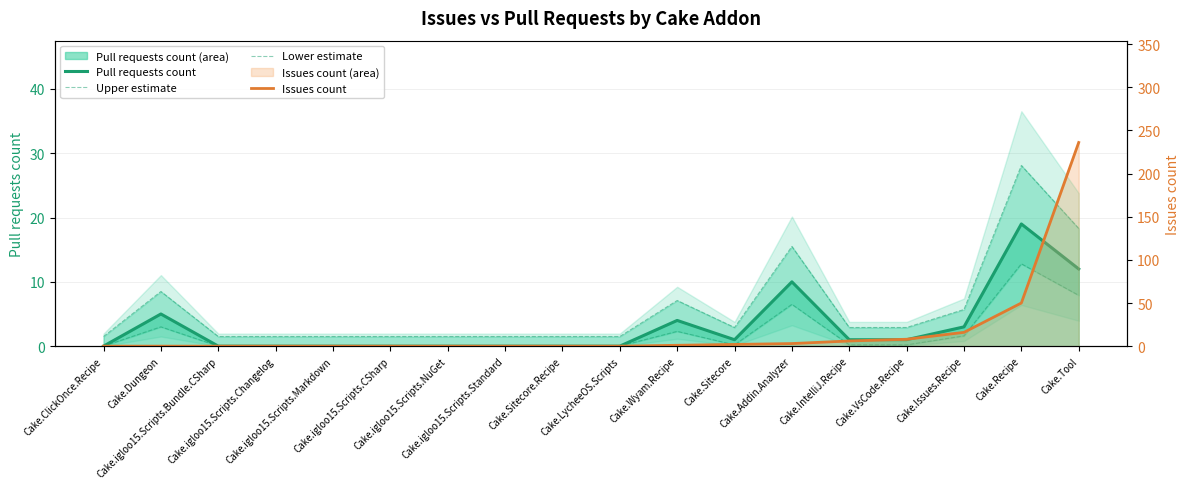

The value of Upper estimate at Cake.igloo15.Scripts.Markdown is 0.4. True or false?

False